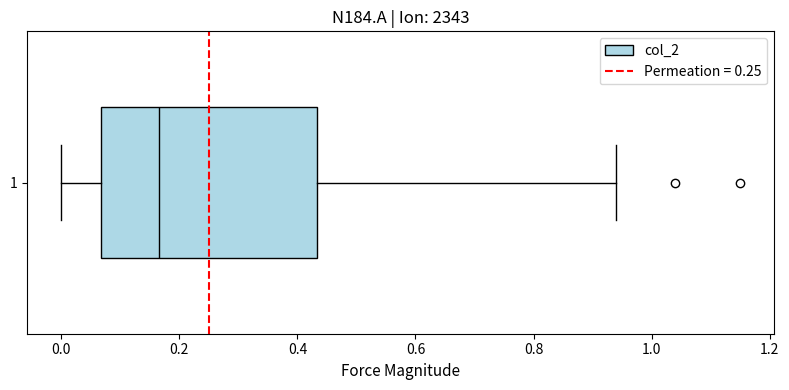

Transcribe this box plot: give where the median line is, the range the box spans, and where the two whiskers end, as read against the x-axis. The values are not printed on the chart, so give them approximately, as read against the axis.

median 0.16, box 0.06 to 0.44, whiskers 0.00 to 0.94